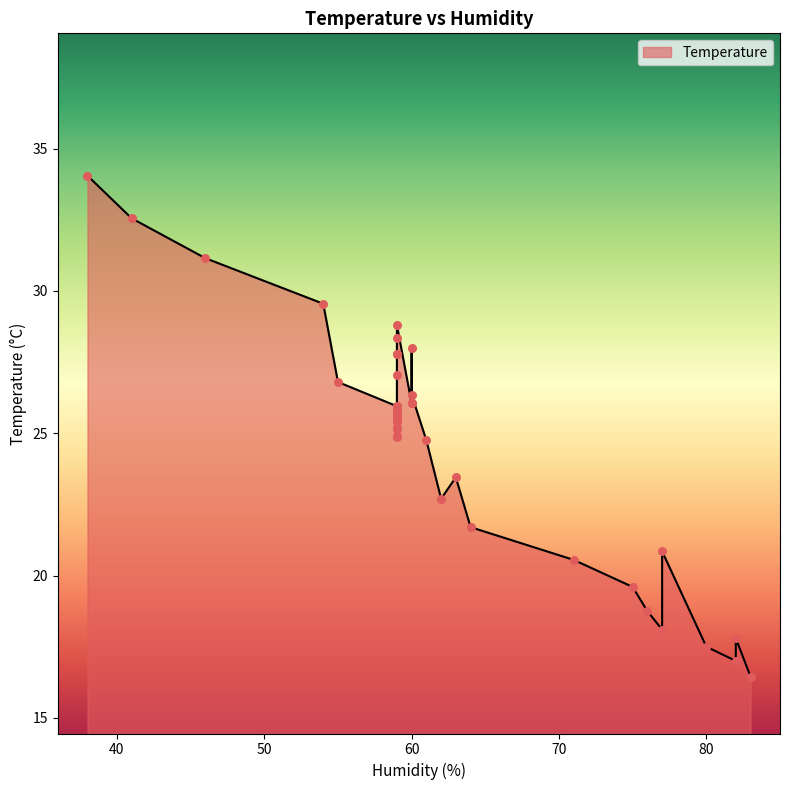

What is the change in value from 59 to 77?

-7.5